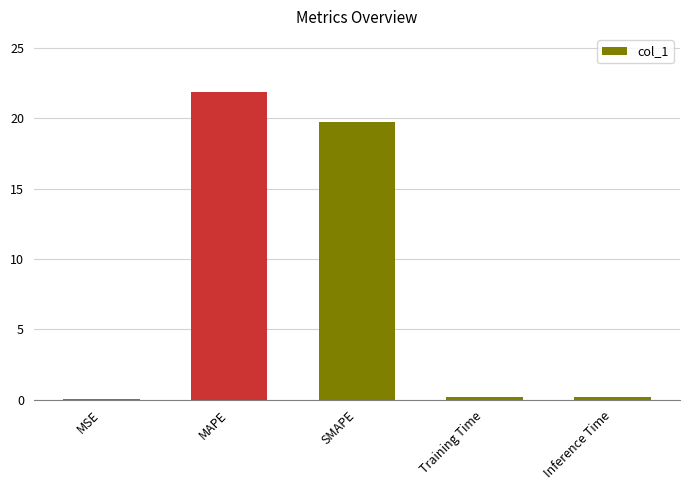

The chart shows a value of 19.7 at SMAPE. True or false?

True